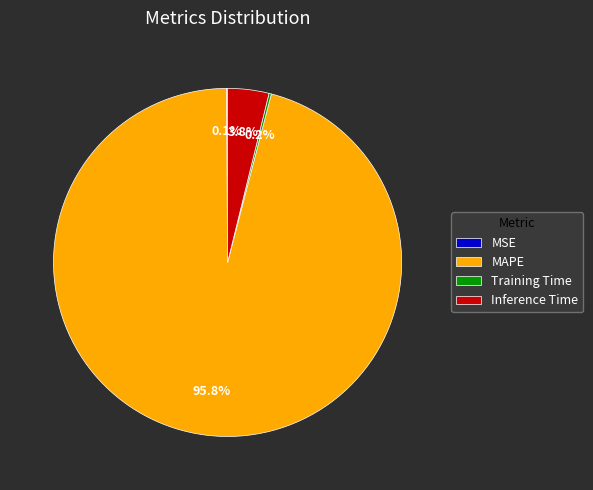

Which slice is the largest?

MAPE